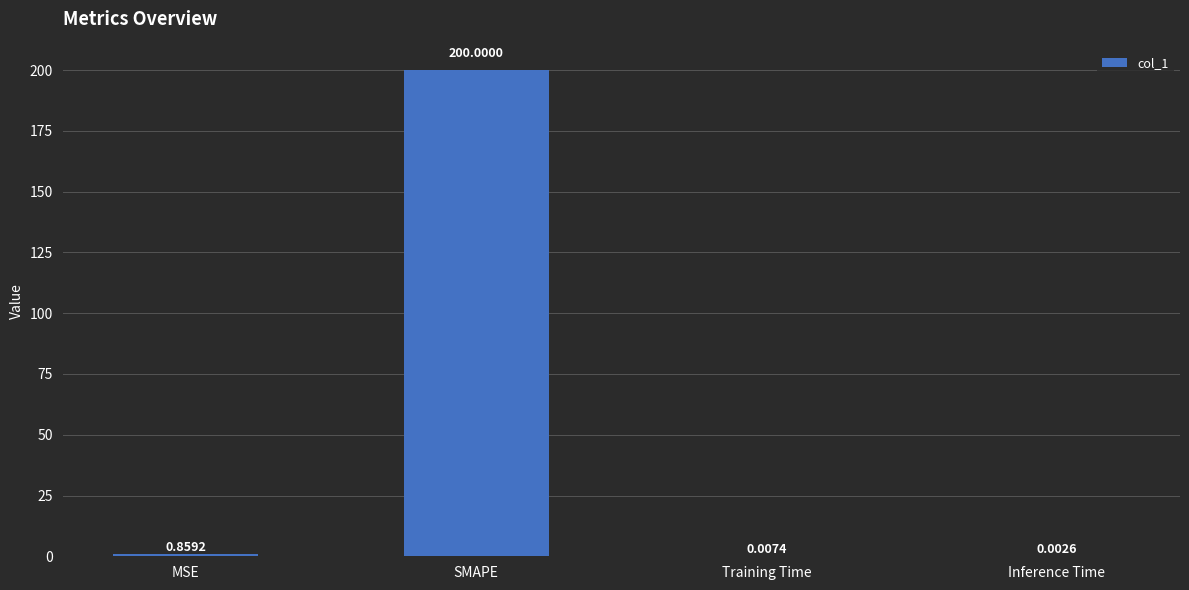

What is the average value?

50.2